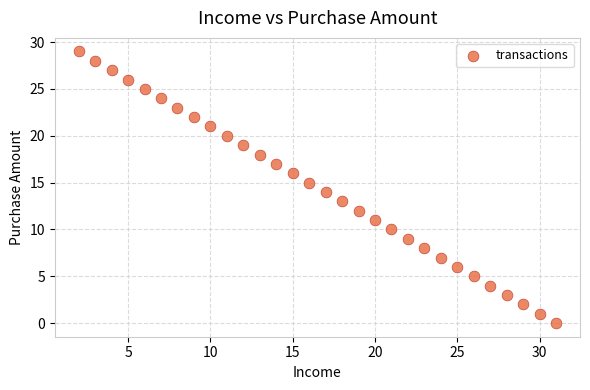

What is the range of Y values (max minus min)?

29